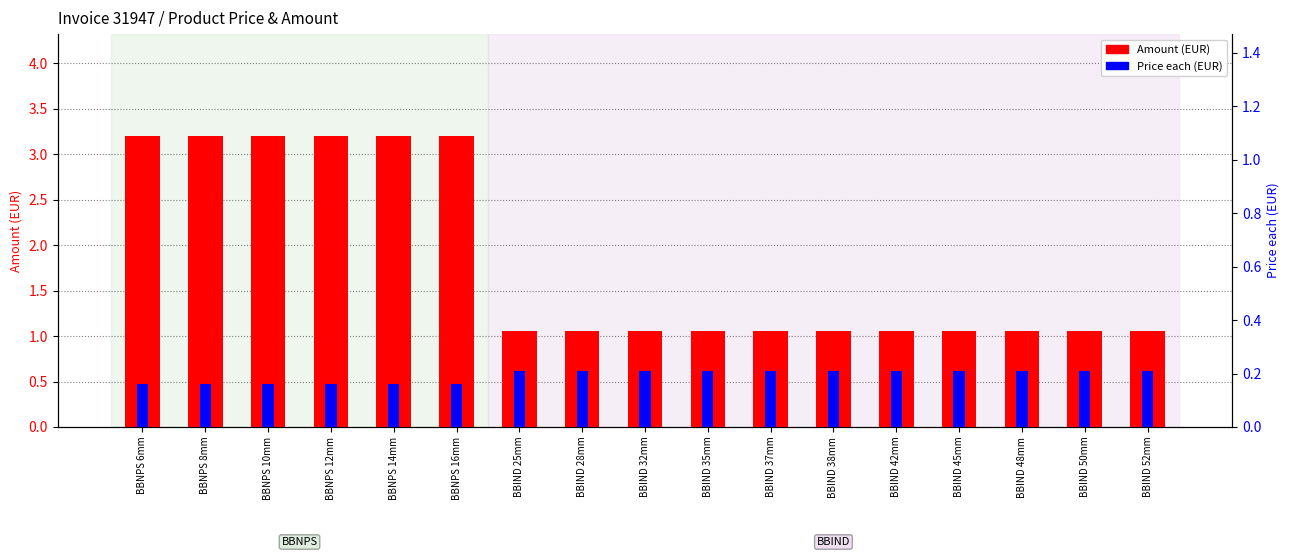

Reading left to right, what are all the values shown in this chart?

Amount (EUR): BBNPS 6mm=3.2	BBNPS 8mm=3.2	BBNPS 10mm=3.2	BBNPS 12mm=3.2	BBNPS 14mm=3.2	BBNPS 16mm=3.2	BBIND 25mm=1.1	BBIND 28mm=1.1	BBIND 32mm=1.1	BBIND 35mm=1.1	BBIND 37mm=1.1	BBIND 38mm=1.1	BBIND 42mm=1.1	BBIND 45mm=1.1	BBIND 48mm=1.1	BBIND 50mm=1.1	BBIND 52mm=1.1
Price each (EUR): BBNPS 6mm=0.2	BBNPS 8mm=0.2	BBNPS 10mm=0.2	BBNPS 12mm=0.2	BBNPS 14mm=0.2	BBNPS 16mm=0.2	BBIND 25mm=0.2	BBIND 28mm=0.2	BBIND 32mm=0.2	BBIND 35mm=0.2	BBIND 37mm=0.2	BBIND 38mm=0.2	BBIND 42mm=0.2	BBIND 45mm=0.2	BBIND 48mm=0.2	BBIND 50mm=0.2	BBIND 52mm=0.2